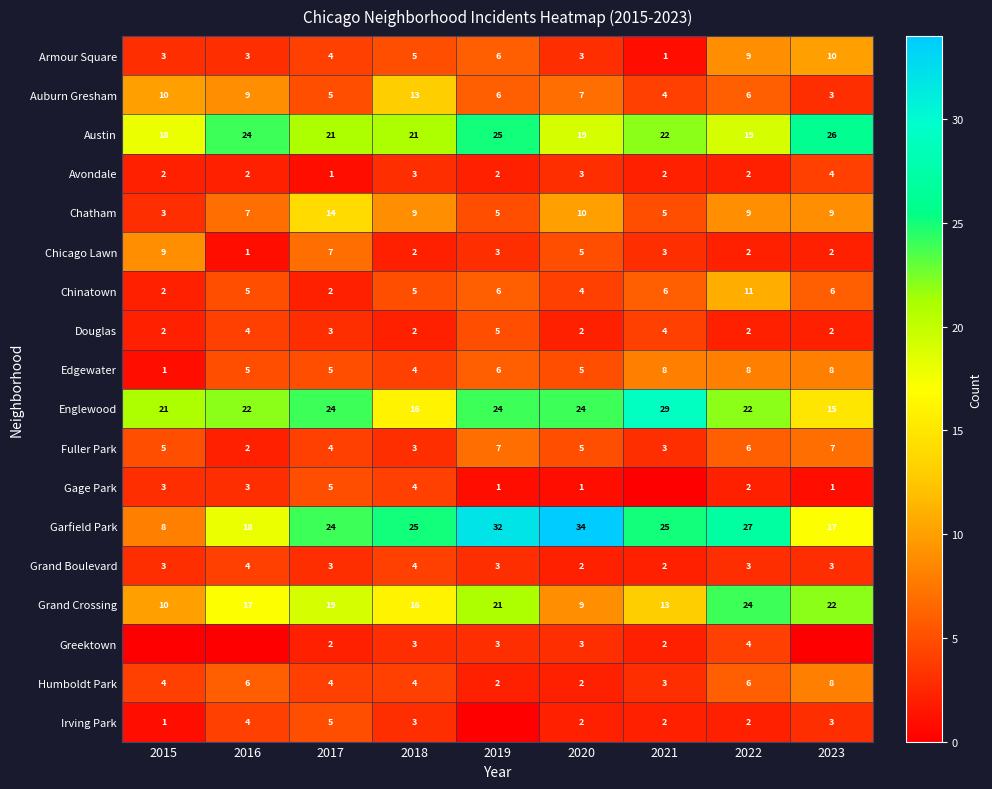

What is the approximate value of Austin at 2021?

22